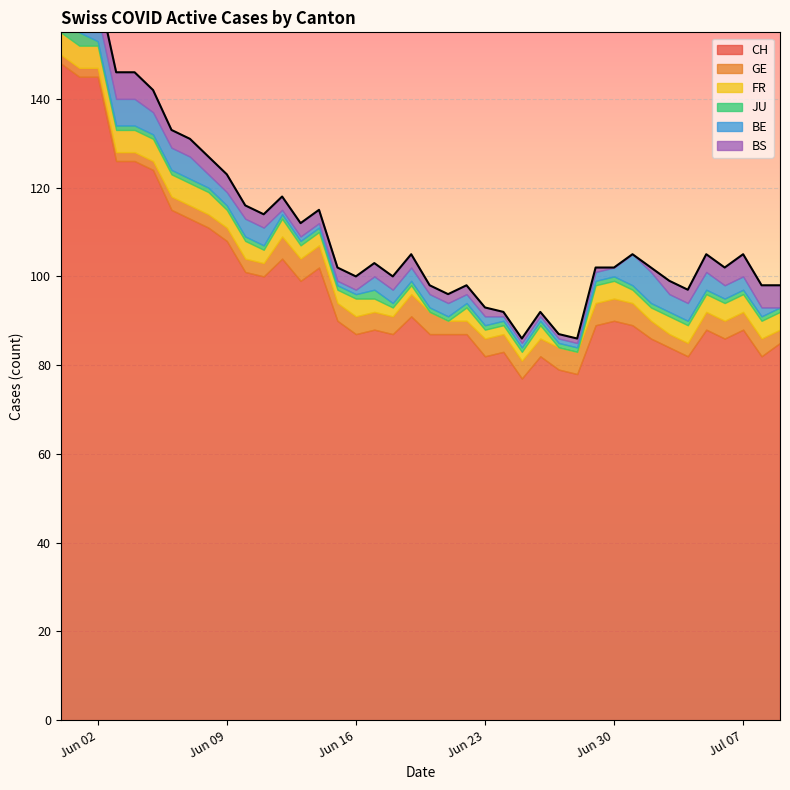

List the series in order of their peak value, highest first.

CH, BE, GE, FR, BS, JU